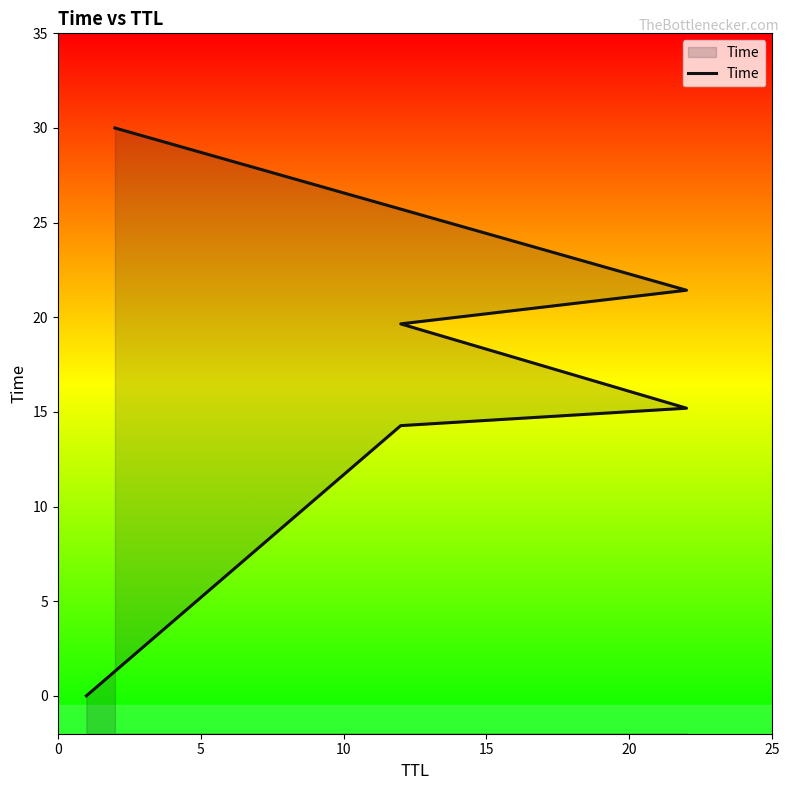

Between 25 and 10, which is larger?

25